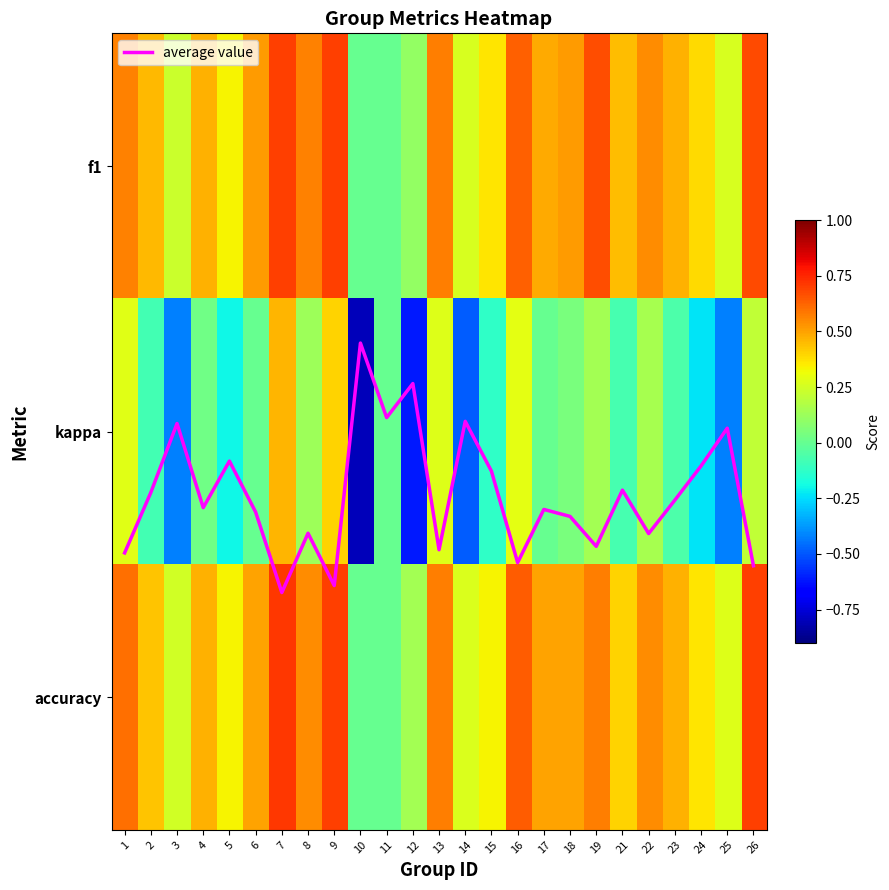

What is the lowest value of the kappa series?

-0.8